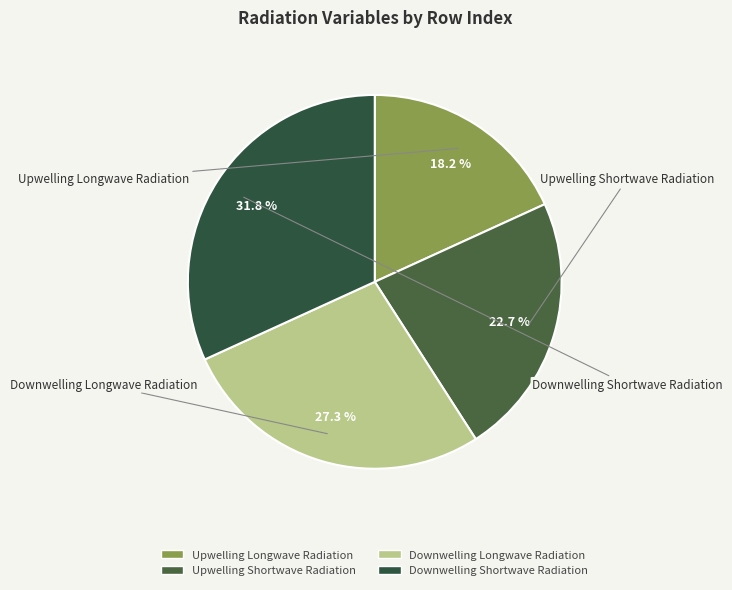

Which slice is the smallest?

Upwelling Longwave Radiation